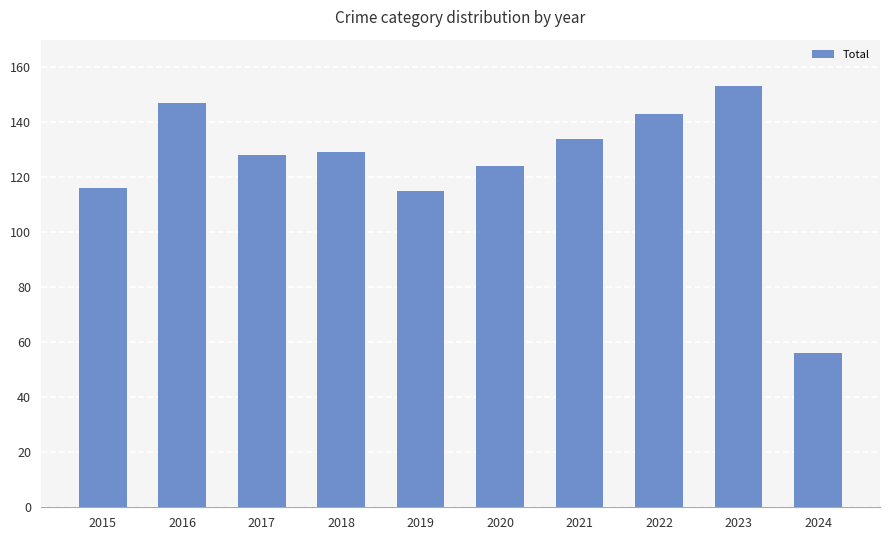

How many data points does each series have?

10